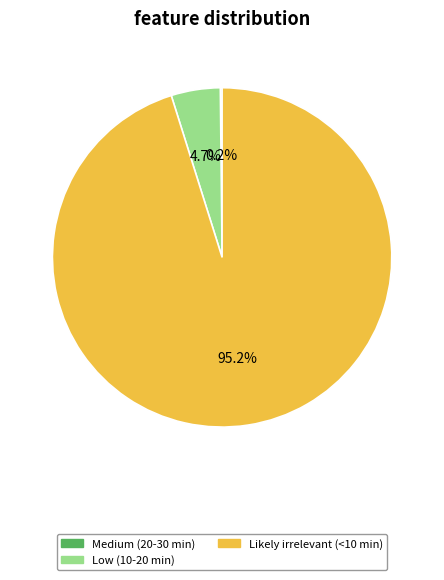

Does Likely irrelevant (<10 min) represent more than half of the total?

Yes